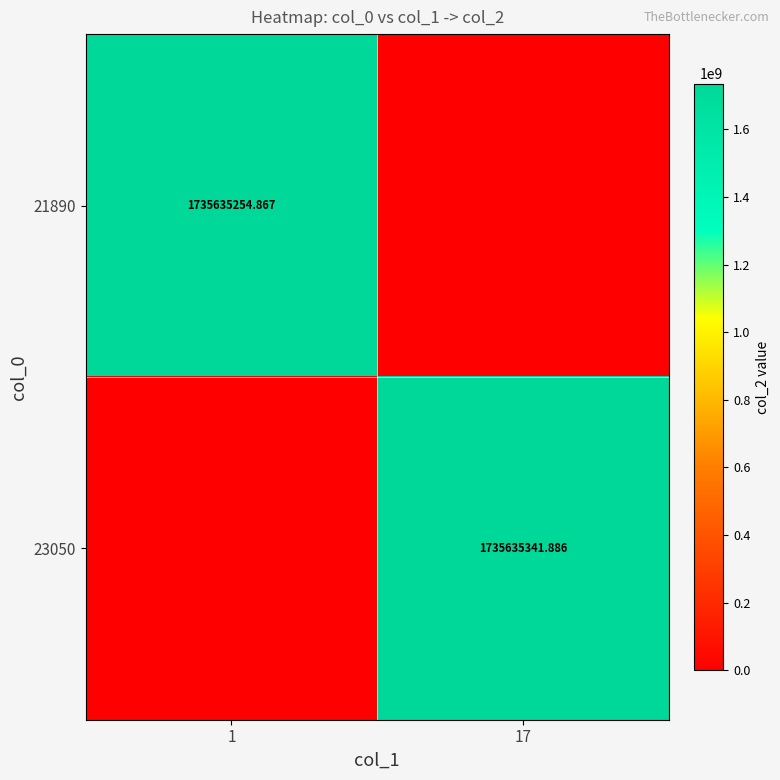

Is it true that 21890 equals 2539777677.7 at 1?

False